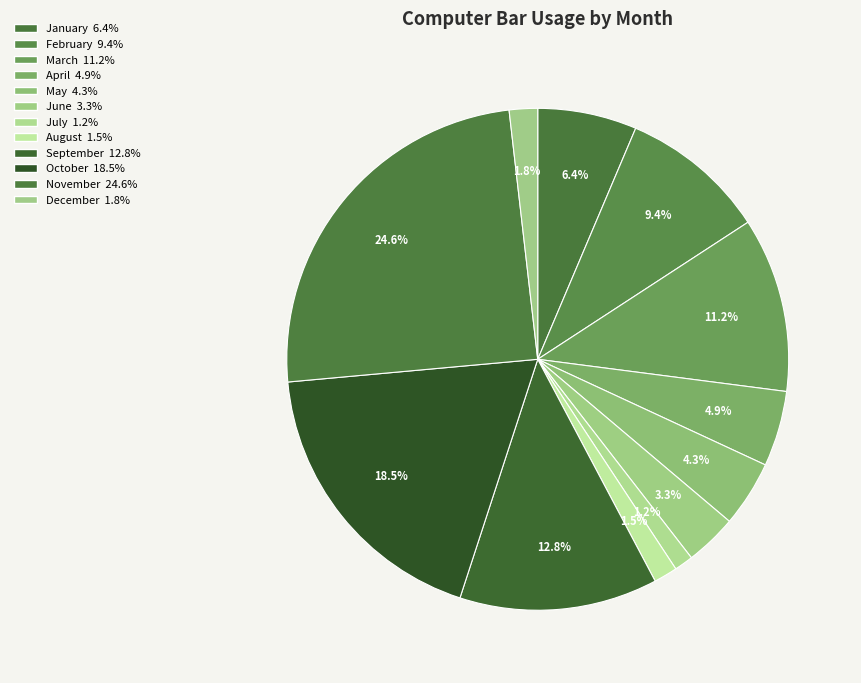

How many segments does this pie chart have?

12